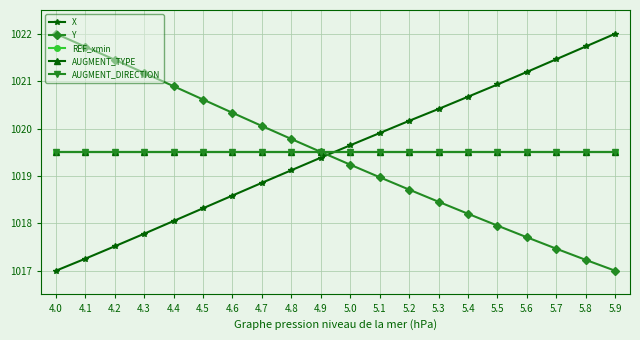

True or false: X has more than 2 interior local peaks.

False